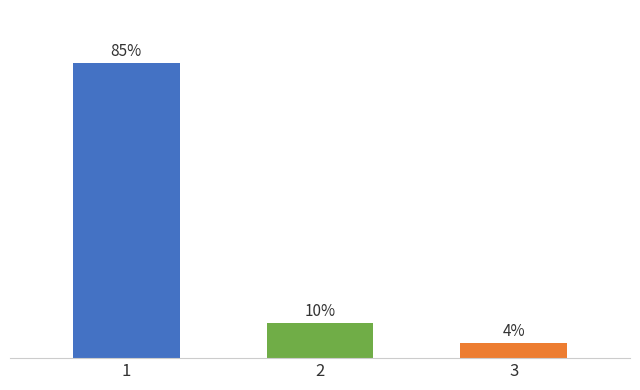

Are the bars horizontal?

No